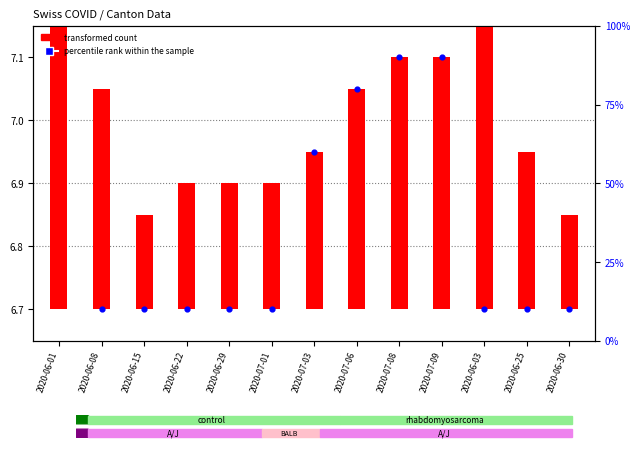

At which category is the sum across all series the highest?

2020-06-01